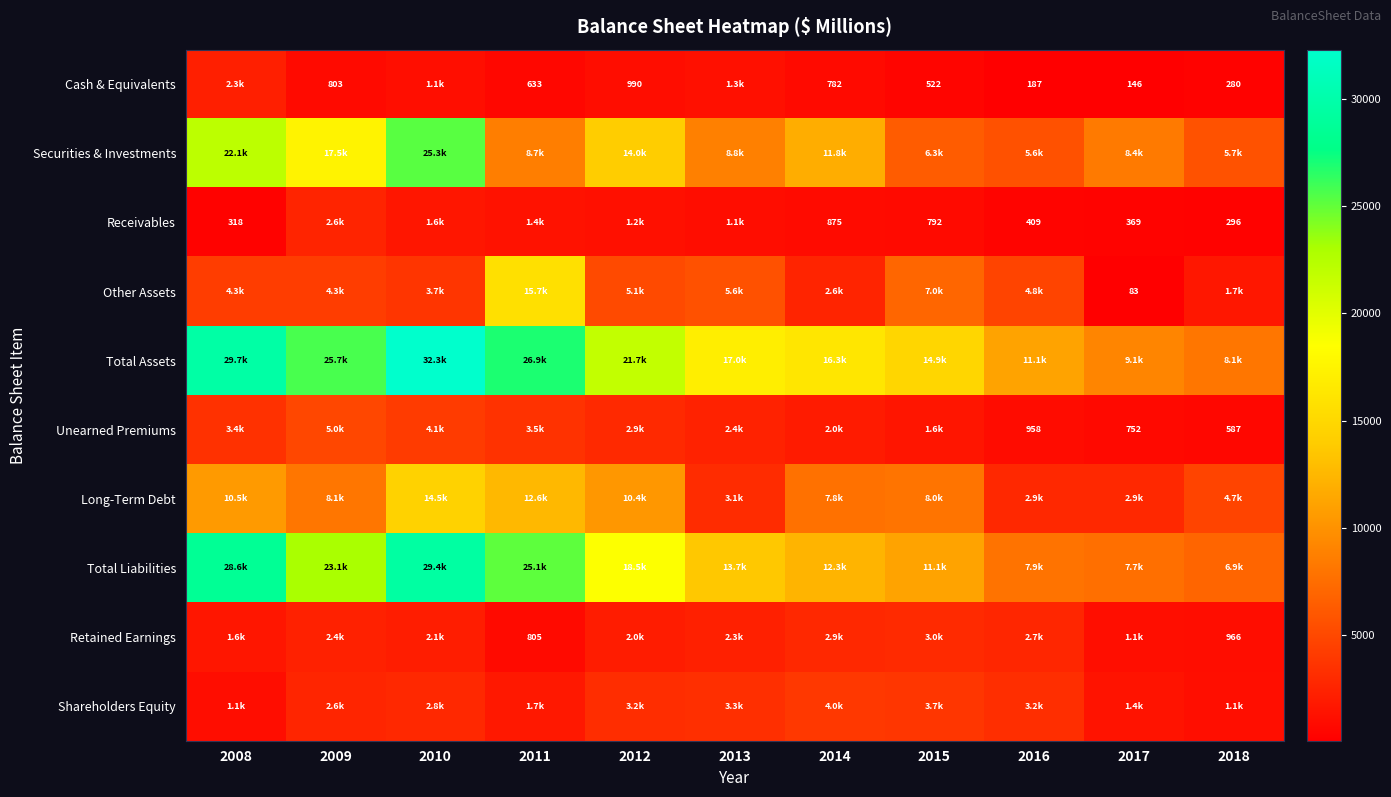

Is the value of Total Assets at 2013 greater than the value of Long-Term Debt at 2016?

Yes